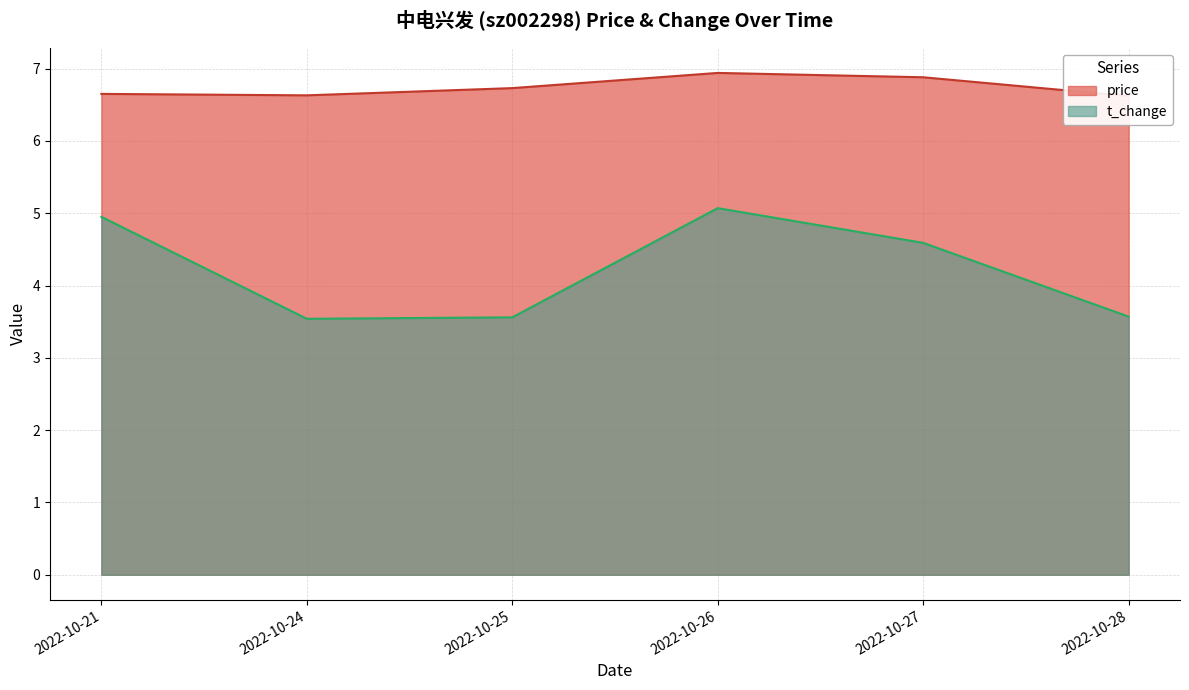

What is the sum of the price values at 2022-10-25 and 2022-10-26?

13.7